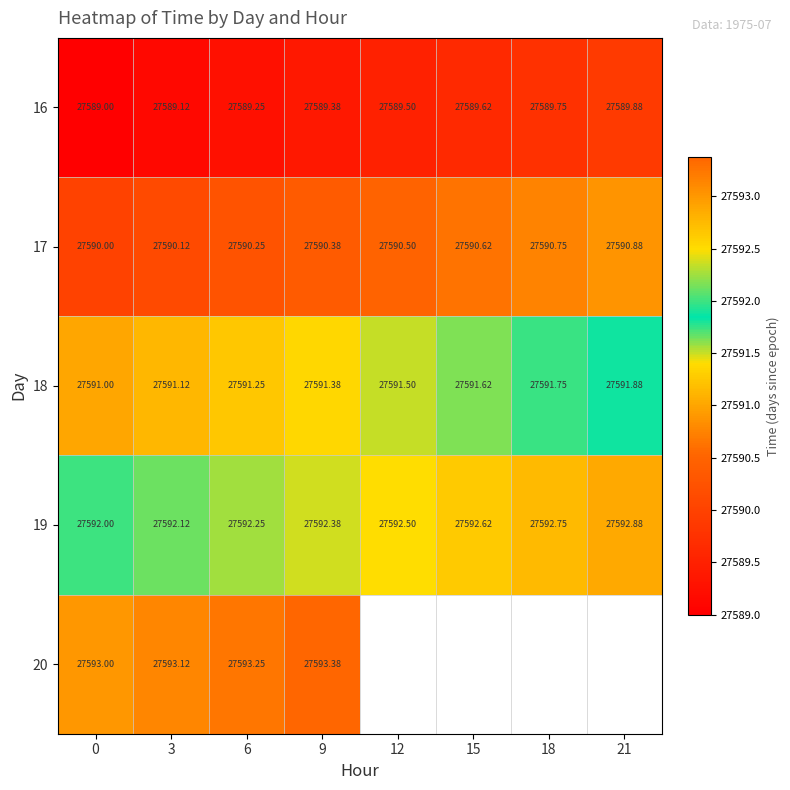

Rank the categories by 19 value from lowest to highest.

0, 3, 6, 9, 12, 15, 18, 21